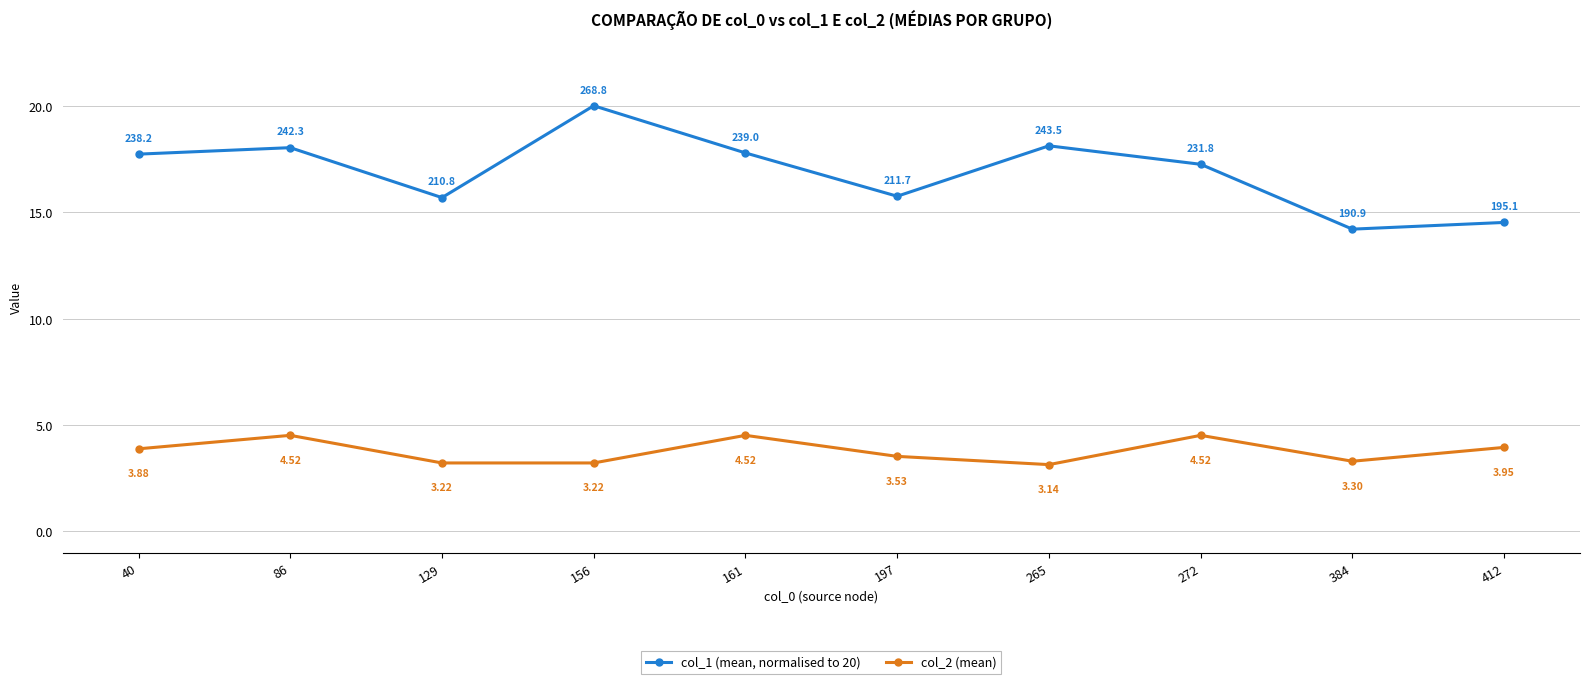

True or false: col_1 (mean, normalised to 20) and col_2 (mean) intersect in this chart.

False